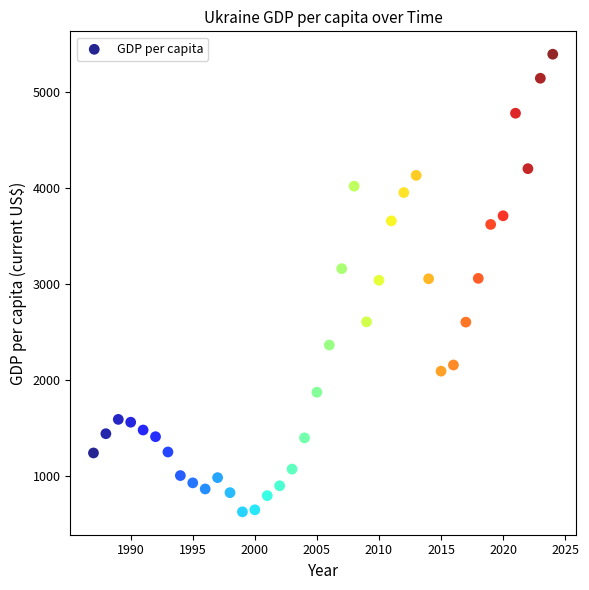

What is the range of Y values (max minus min)?

4757.6